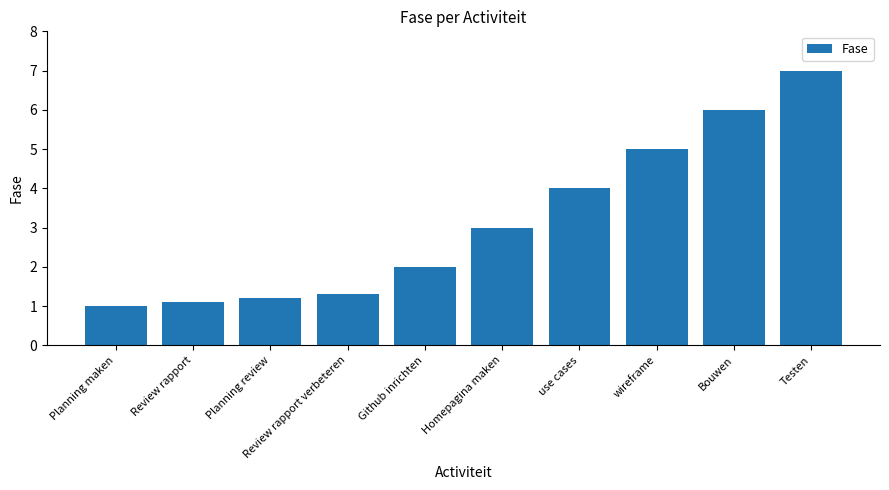

What position from the right is Testen?

1